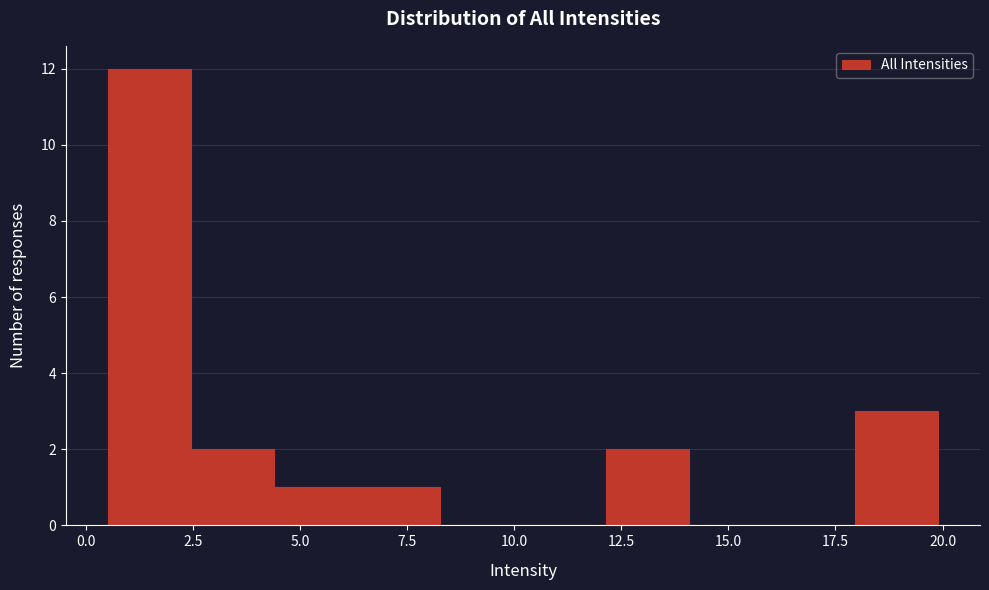

Read against the x-axis, roughly where is the centre of the tallest bar?

1.5